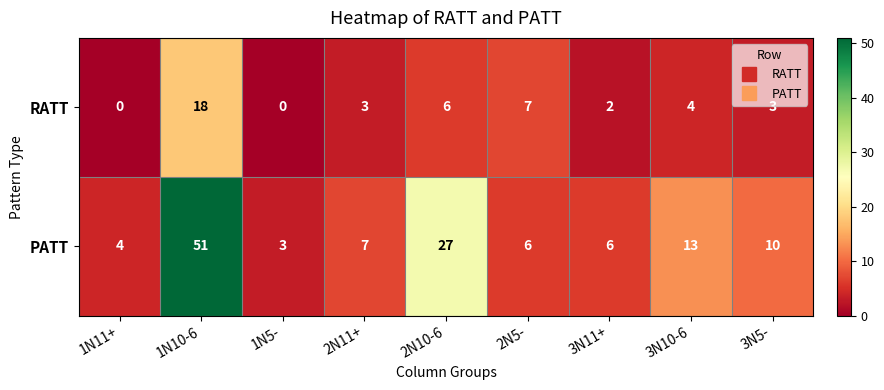

What is the sum of all RATT values?

43